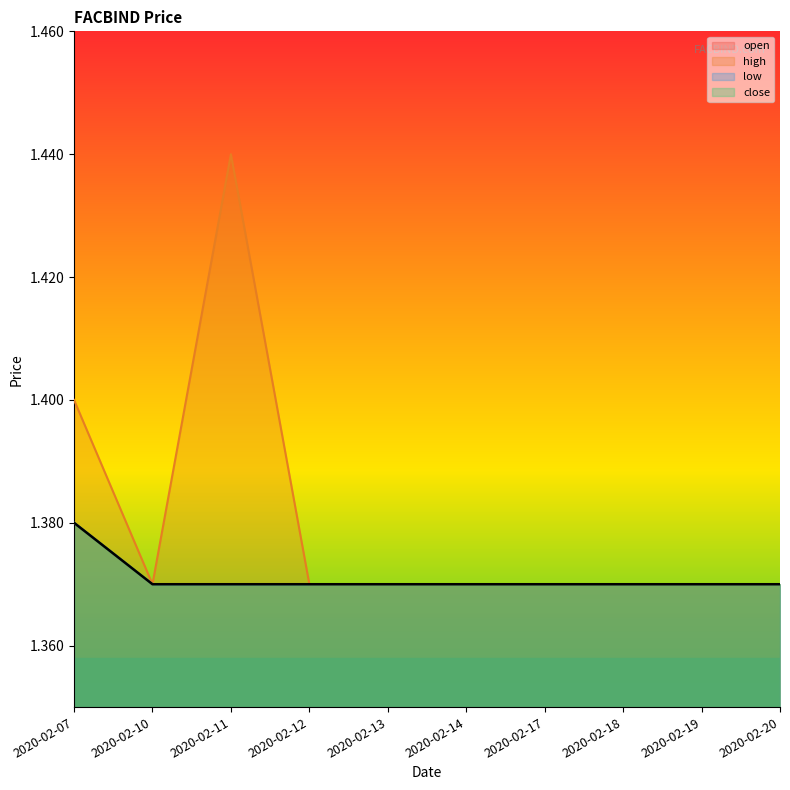

How many distinct data groups are displayed?

4